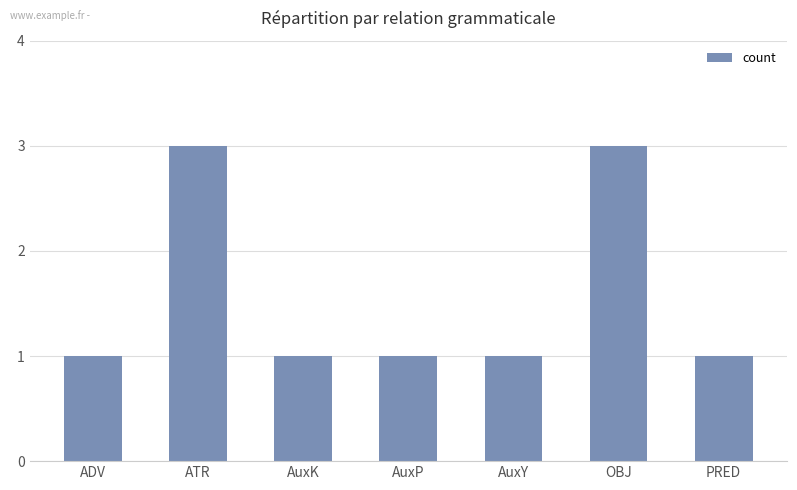

Are the bars horizontal?

No